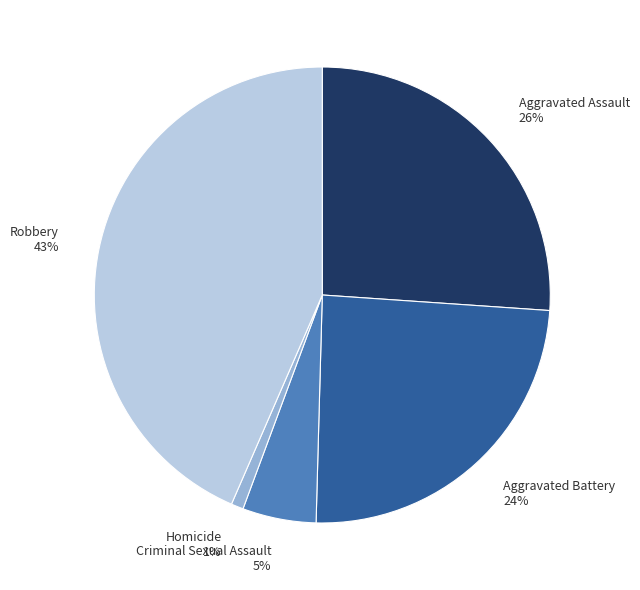

Which slice is the largest?

Robbery